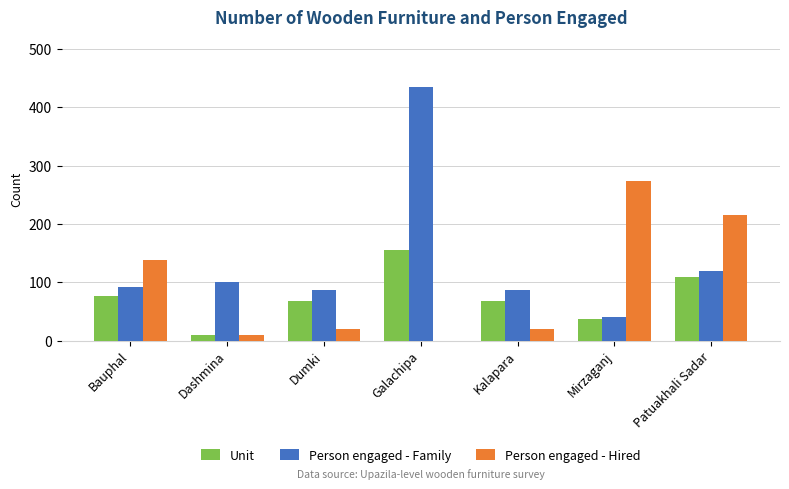

What is the total value across all series at Galachipa?

590